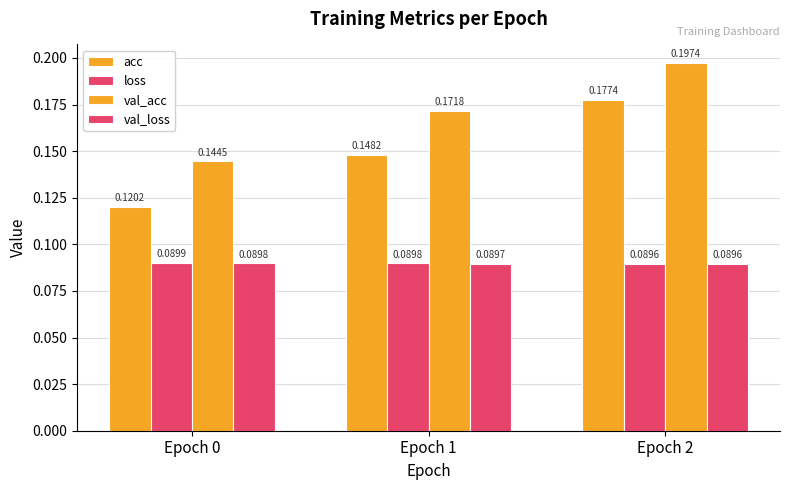

Read the val_loss value at Epoch 2.

0.1